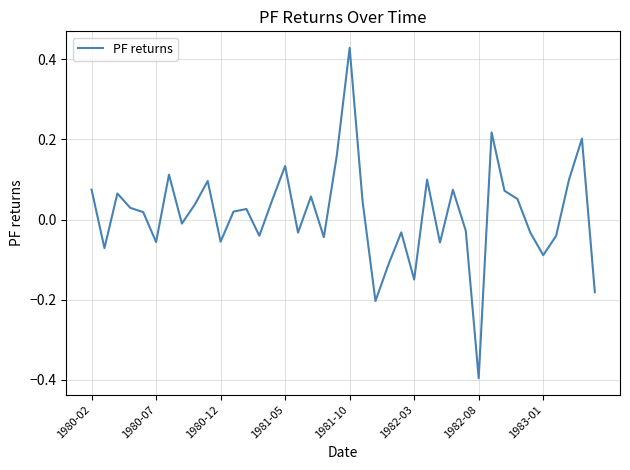

What is the difference between the maximum and minimum values?

0.8